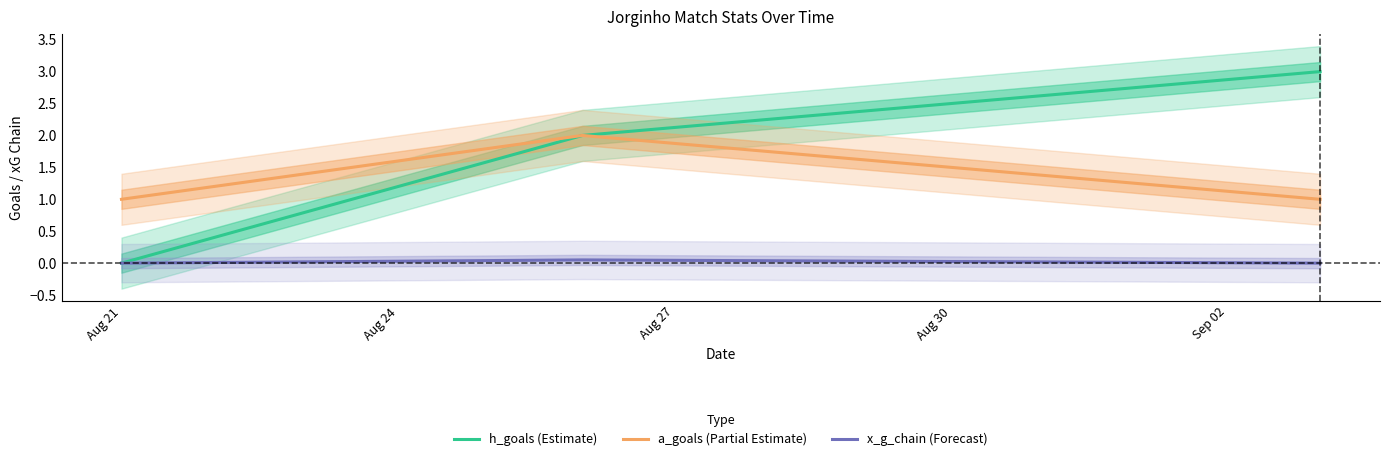

Which category has the lowest value in the a_goals (Partial Estimate) series?

Aug 21